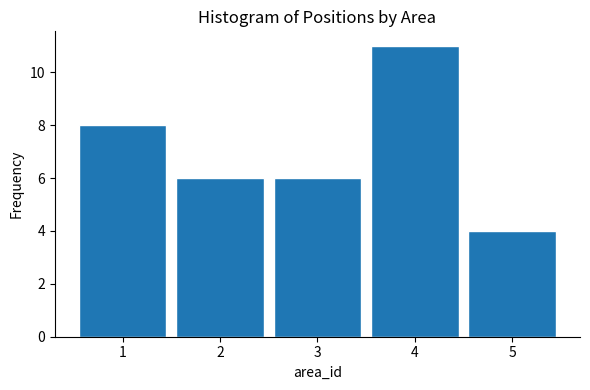

Reading left to right, transcribe all the data shown in this chart.

8	6	6	11	4